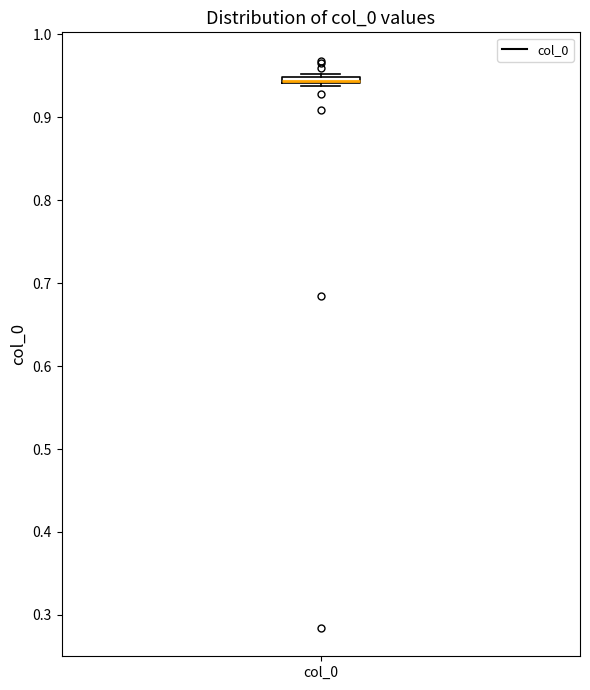

Where is the upper edge of the box for col_0 on the y-axis? The values are not printed on the chart, so give them approximately, as read against the axis.

0.95